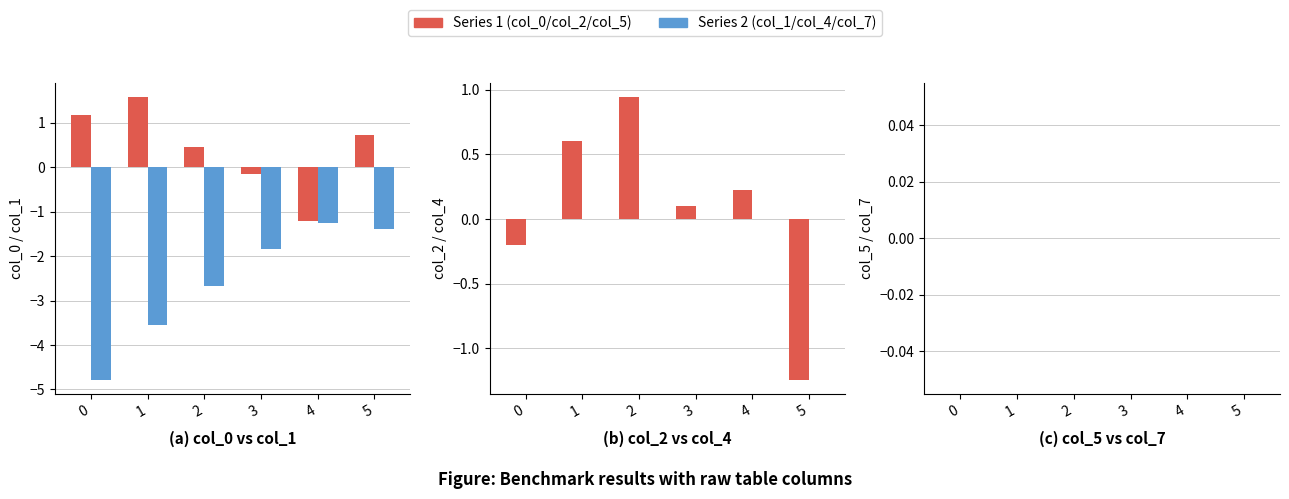

List the series in order of their peak value, highest first.

col_0, col_2, col_4, col_5, col_7, col_1